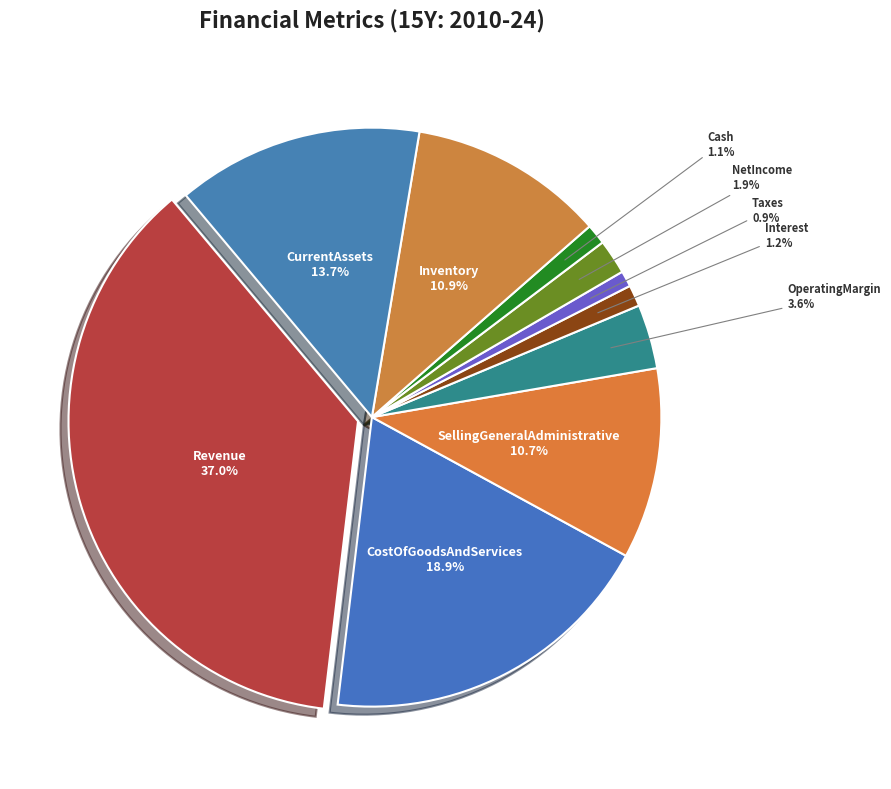

Is it true that Interest is 1% of the pie?

True